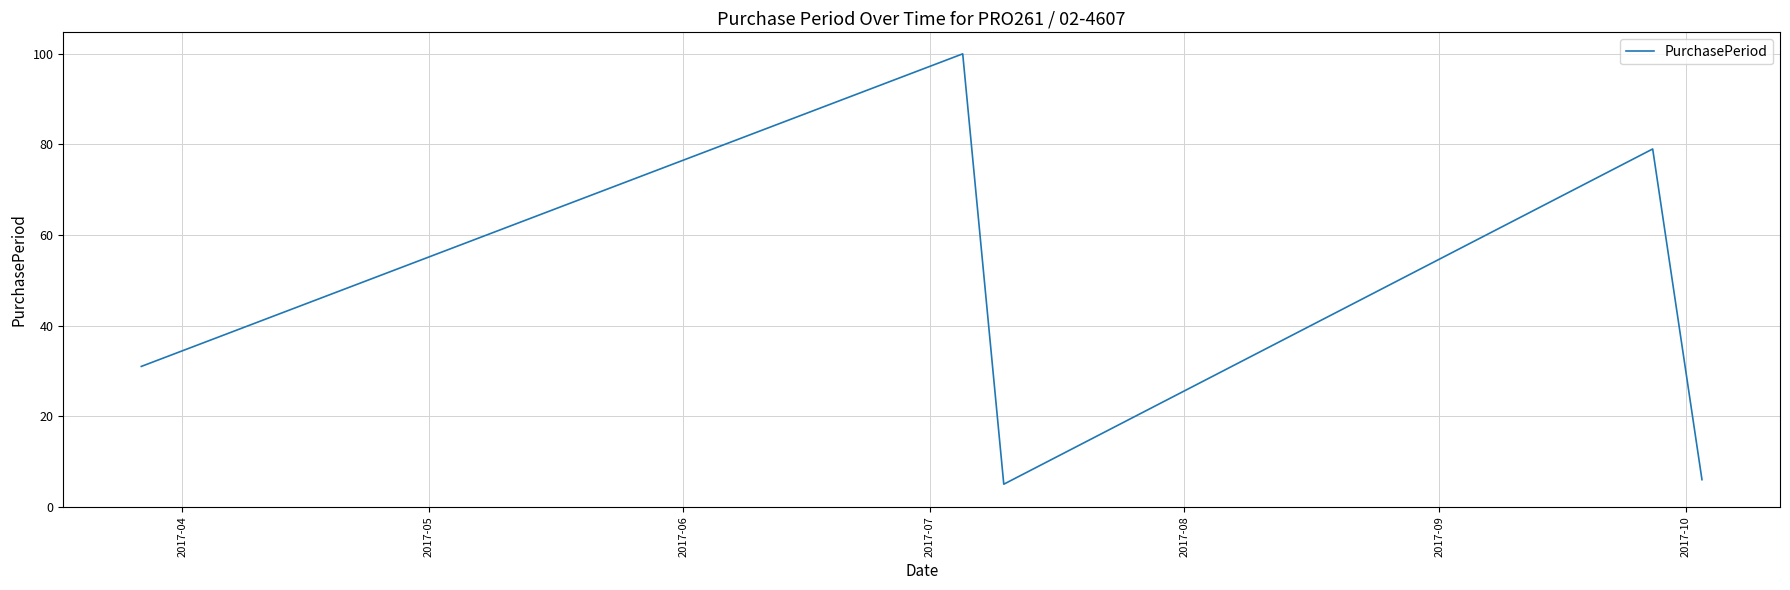

What is the smallest value displayed?

5